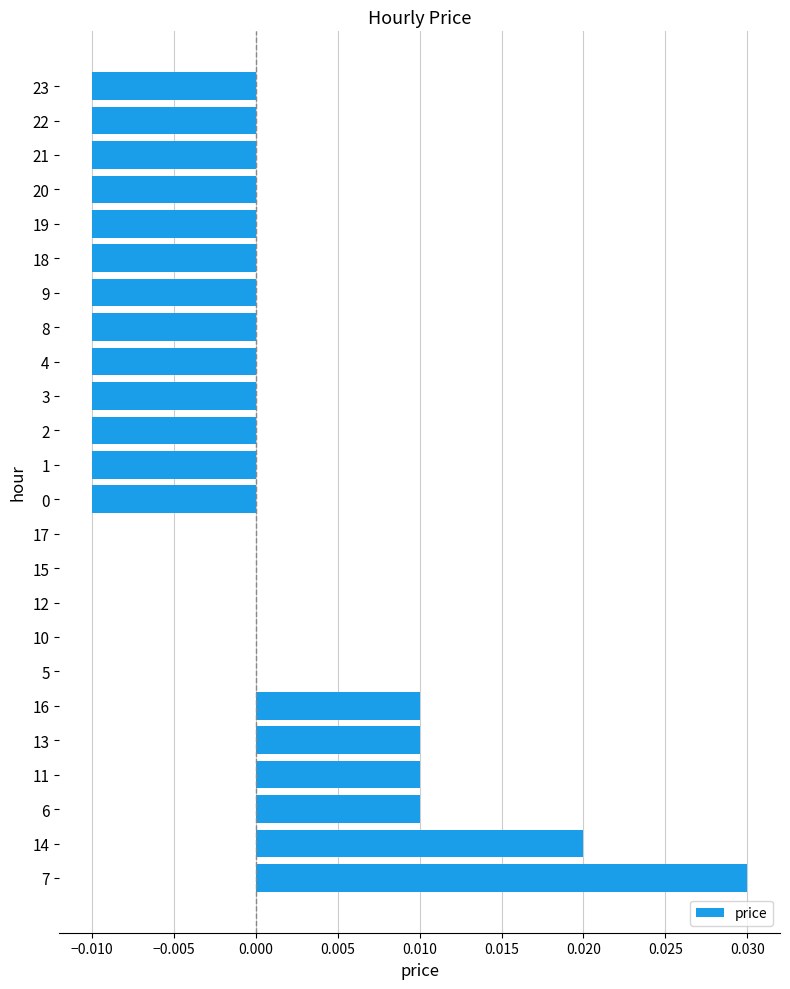

How many values are between 0 and 1?

11